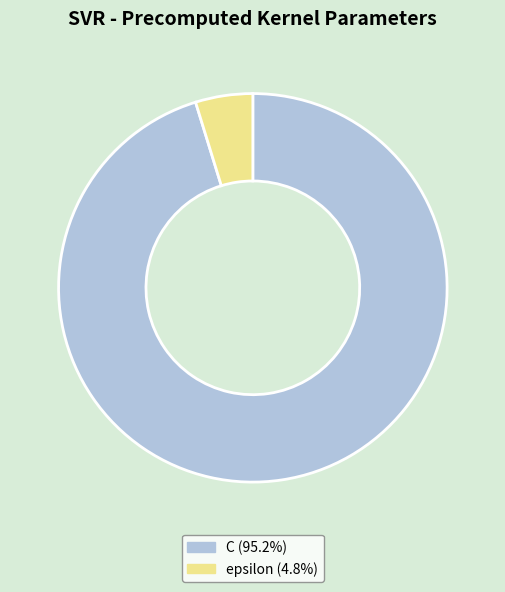

Do epsilon (4.8%) and C (95.2%) together represent more than half of the pie?

Yes